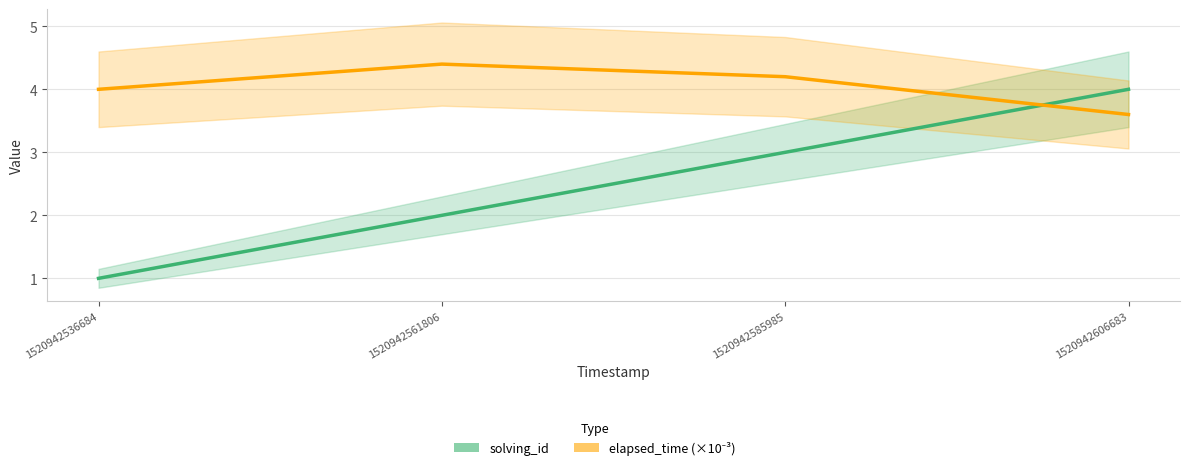

List the labels in order of solving_id value, smallest first.

1520942536684, 1520942561806, 1520942585985, 1520942606683